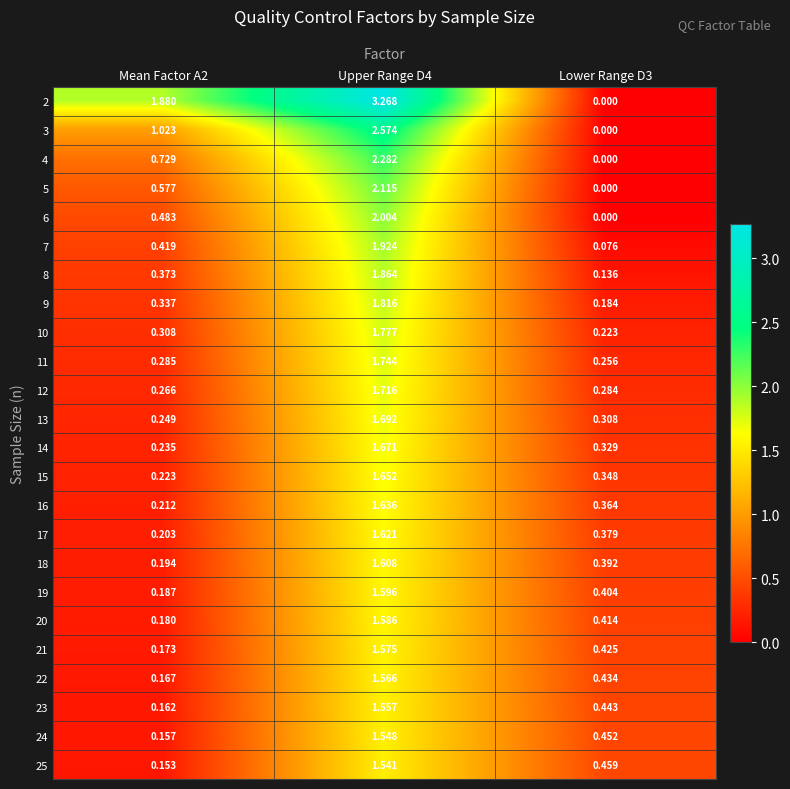

At which category is the sum across all series the highest?

Upper Range D4